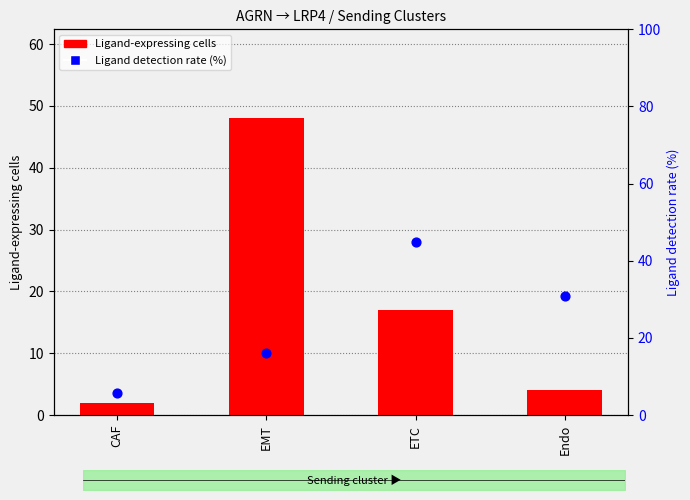

Which series reaches the minimum Y coordinate?

Ligand-expressing cells